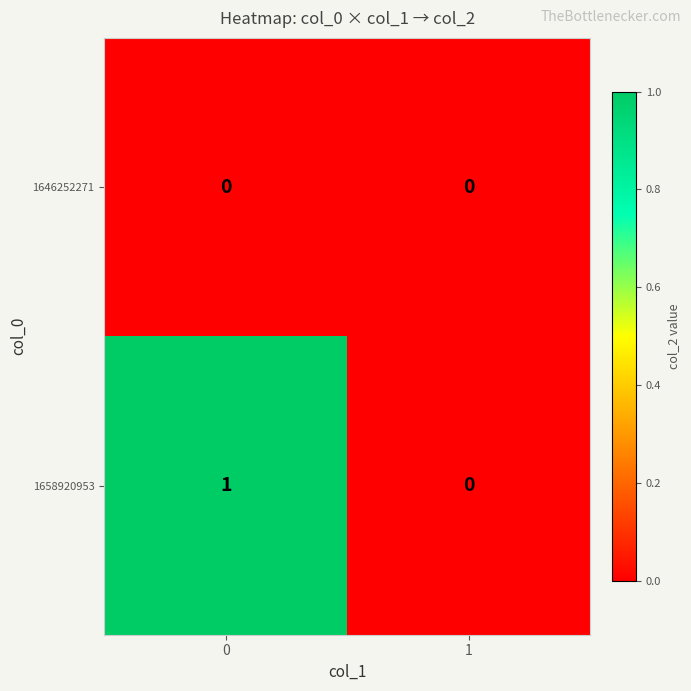

The value of 1646252271 at 0 is 0. True or false?

True